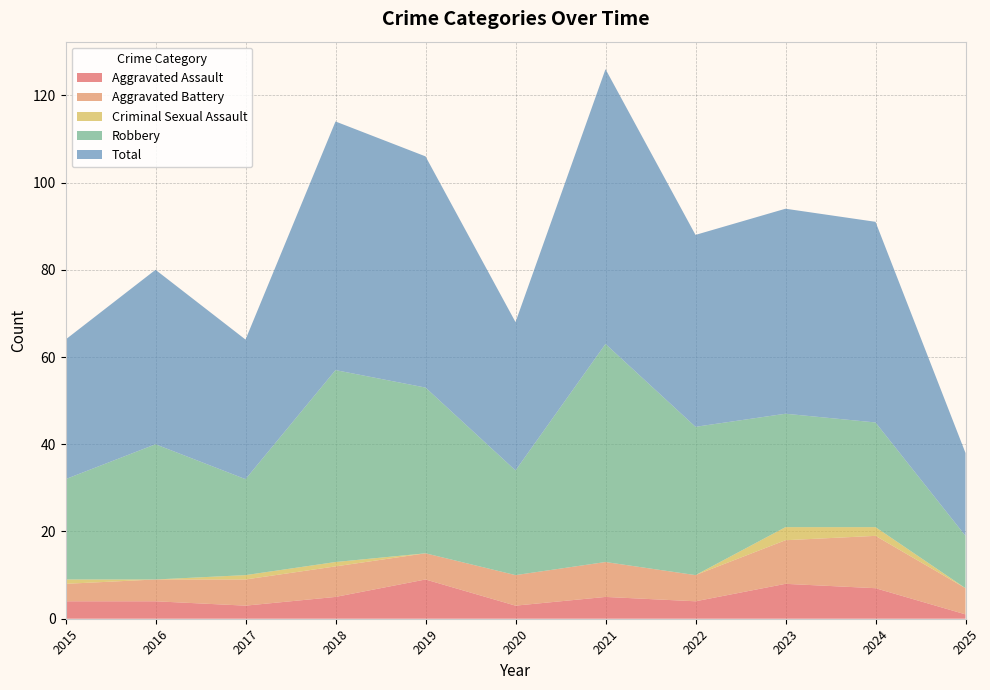

Reading left to right, transcribe all the data shown in this chart.

Aggravated Assault: 4	4	3	5	9	3	5	4	8	7	1
Aggravated Battery: 4	5	6	7	6	7	8	6	10	12	6
Criminal Sexual Assault: 1	0	1	1	0	0	0	0	3	2	0
Robbery: 23	31	22	44	38	24	50	34	26	24	12
Total: 32	40	32	57	53	34	63	44	47	46	19